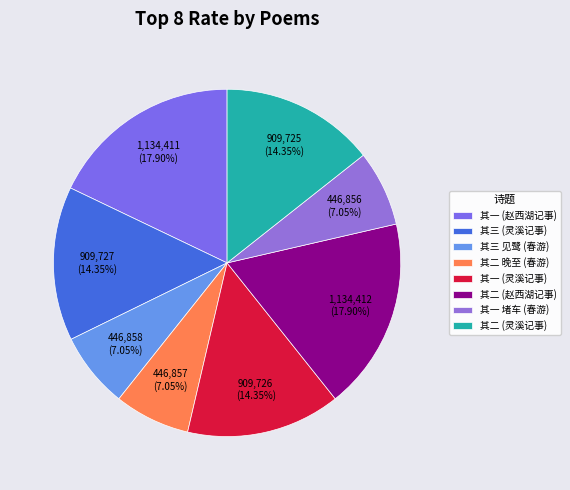

Which slice is the largest?

八月二十日赵西湖携酒夜醒二更记事 其二